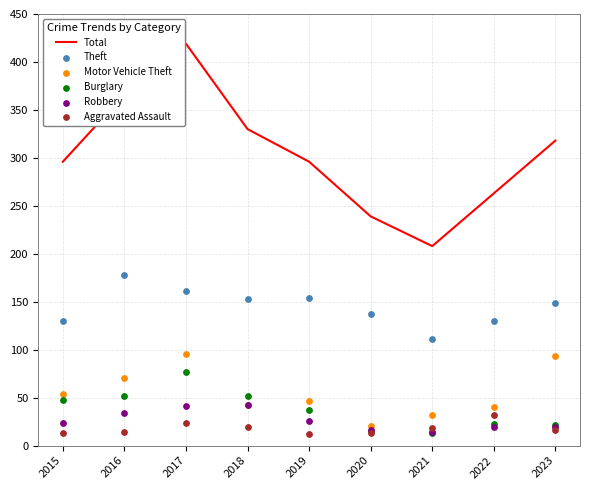

Which series has the largest total across all categories?

Total